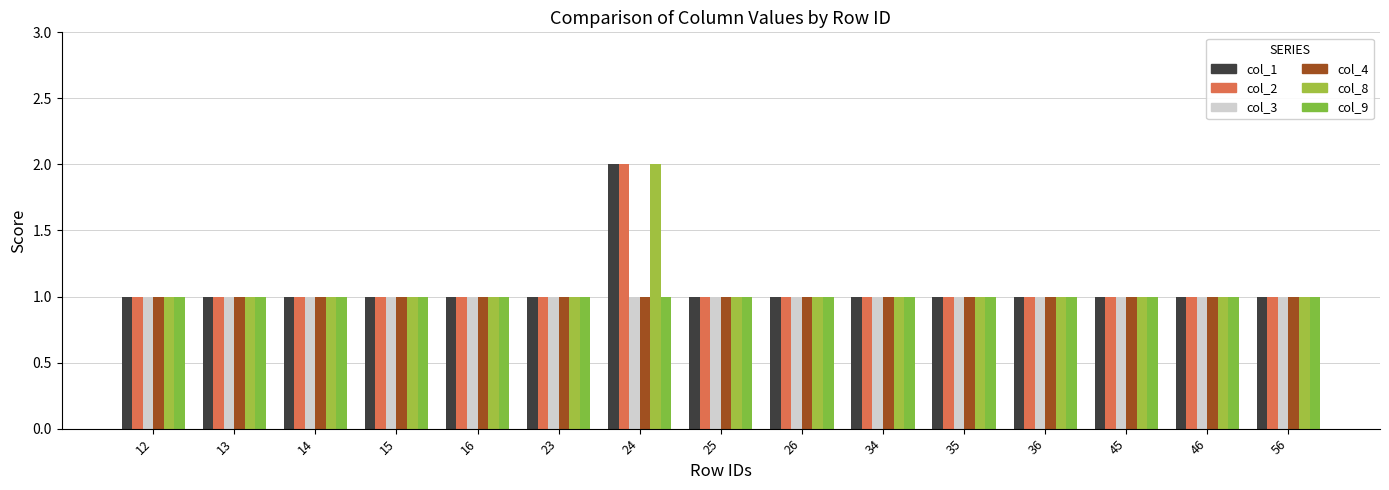

How many bars are there in total?

90